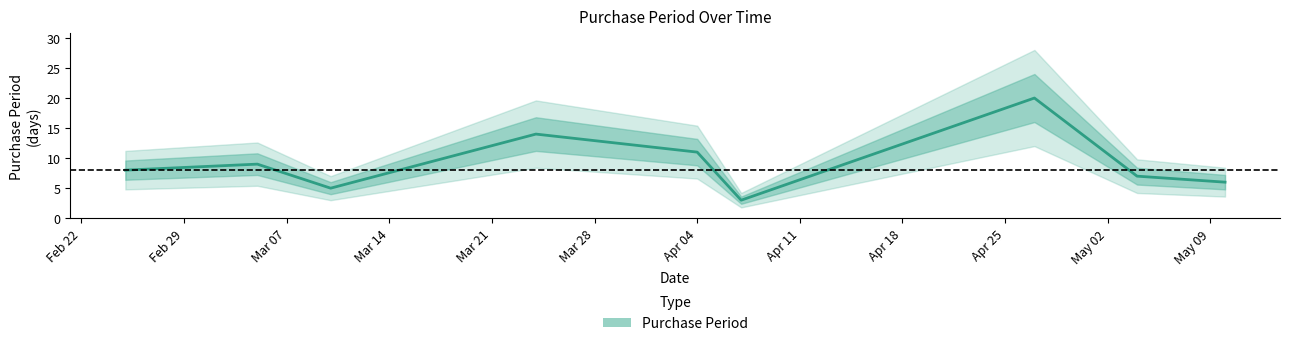

What is the average value?

9